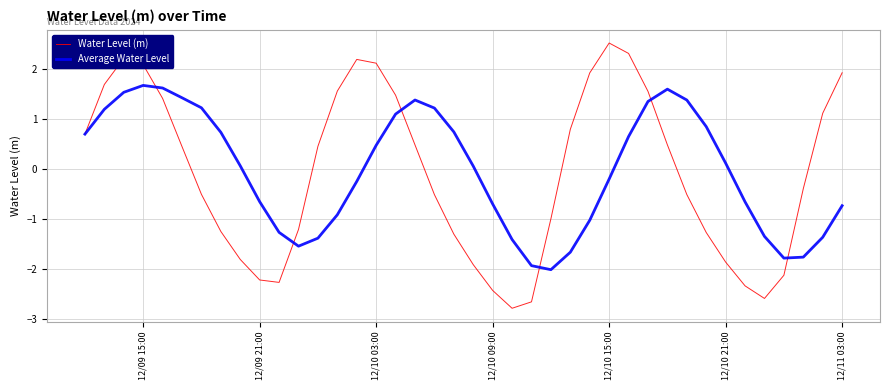

What is the greatest value displayed?

2.5